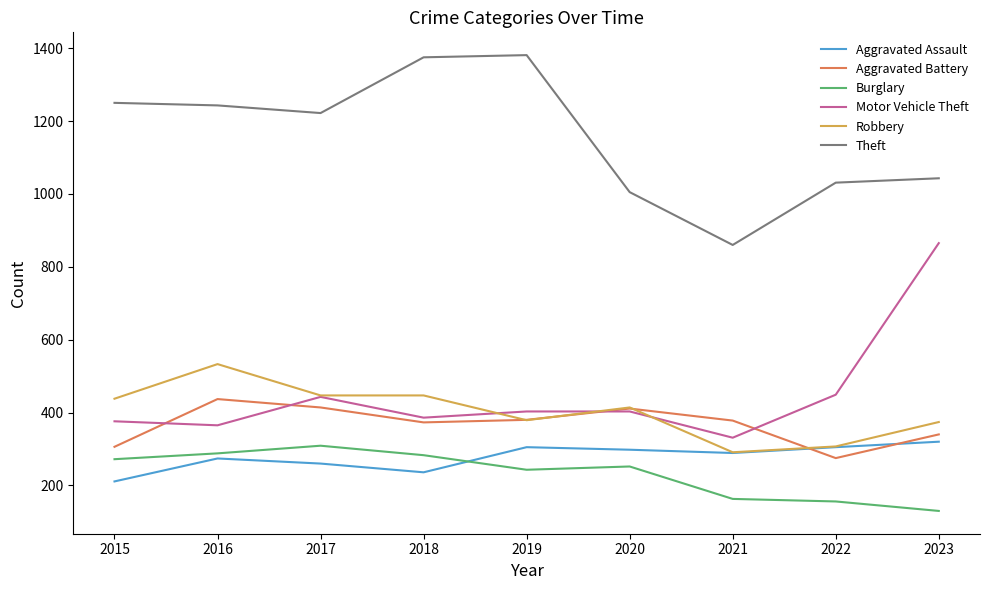

What is the highest value of the Motor Vehicle Theft series?

865